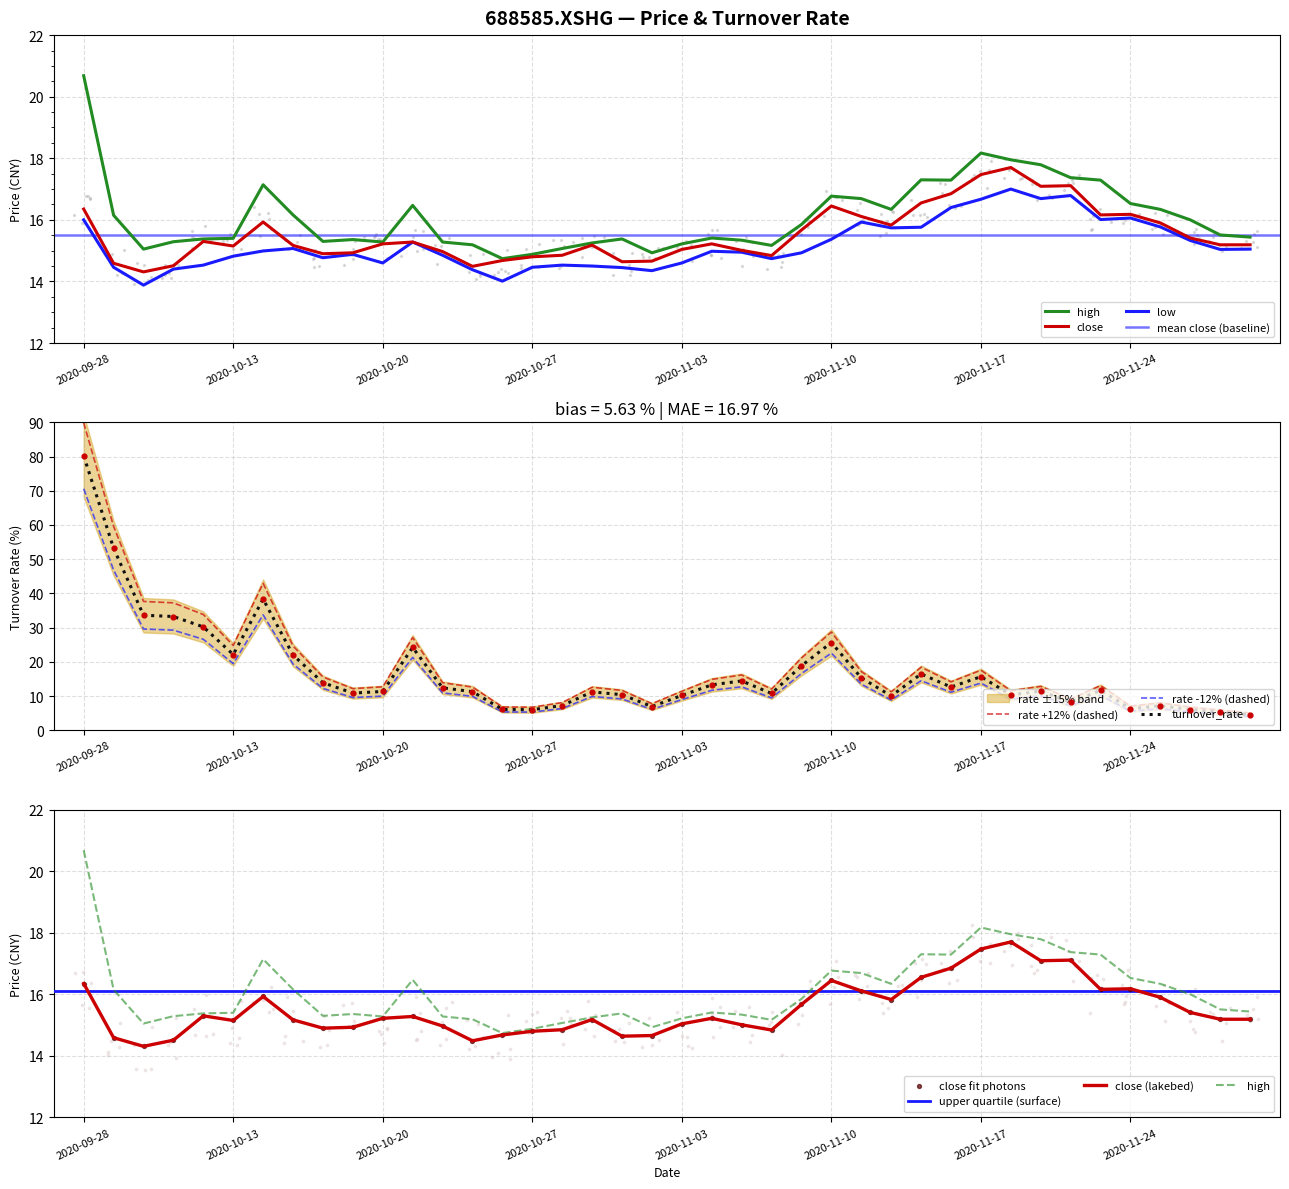

Which series reaches the minimum Y coordinate?

turnover_rate